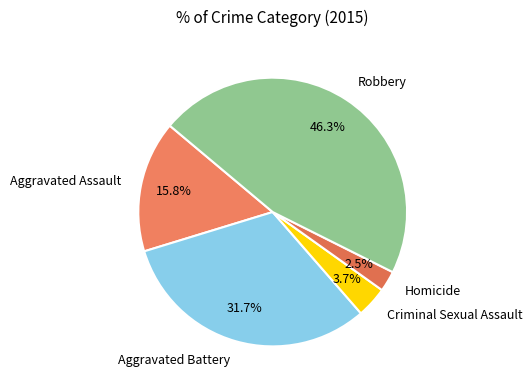

To the nearest percent, what portion does Aggravated Battery represent?

32%